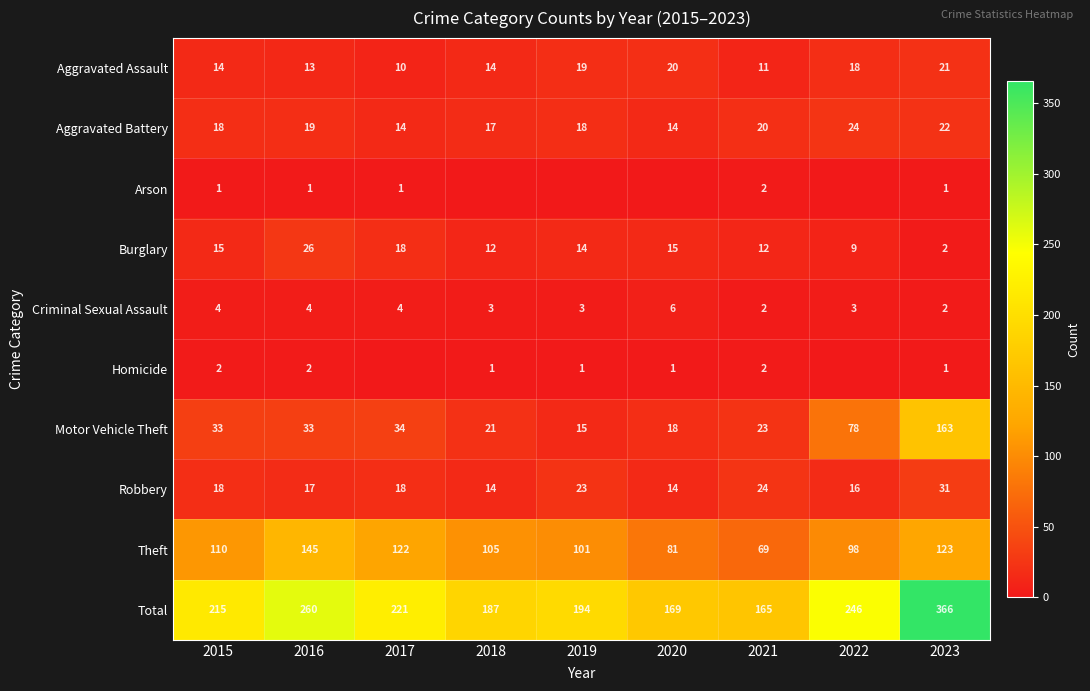

What is the approximate value of Burglary at 2020, to the nearest 10?

20